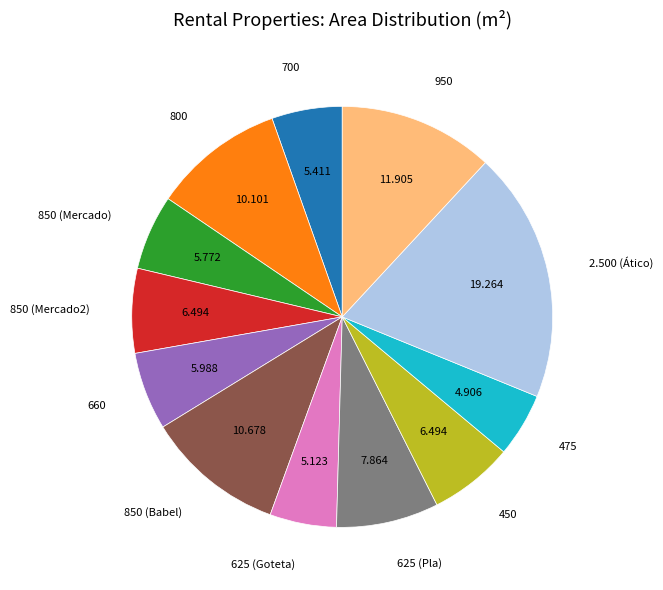

Do 475 and 850 (Babel) together represent more than half of the pie?

No